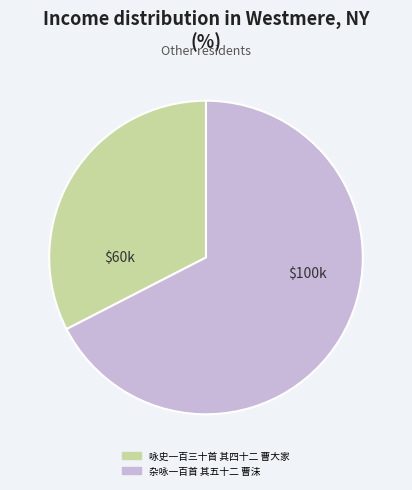

Do 杂咏一百首 其五十二 曹沬 and 咏史一百三十首 其四十二 曹大家 together represent more than half of the pie?

Yes